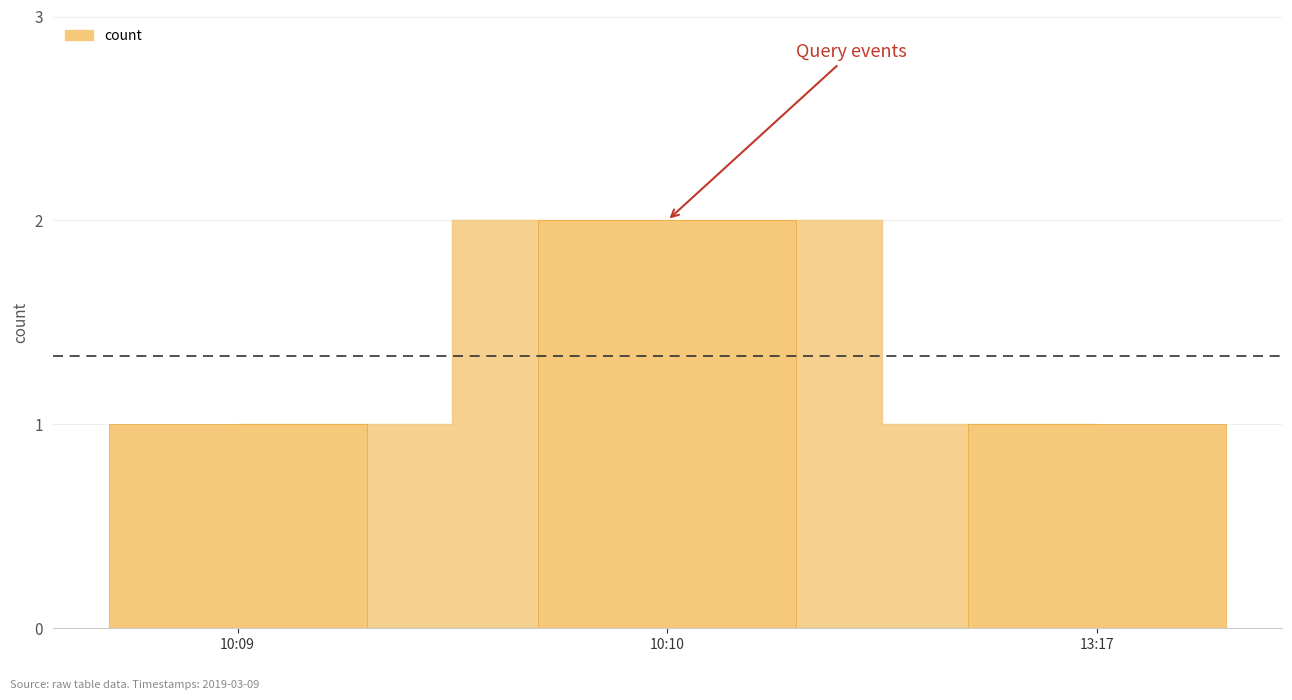

How many data points does each series have?

3